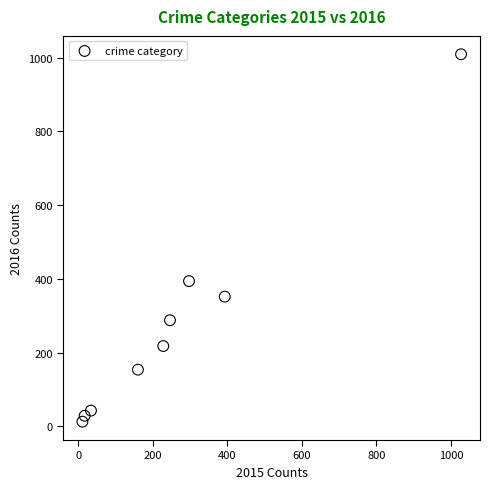

What Y value in the scatter plot is closest to 511?

394